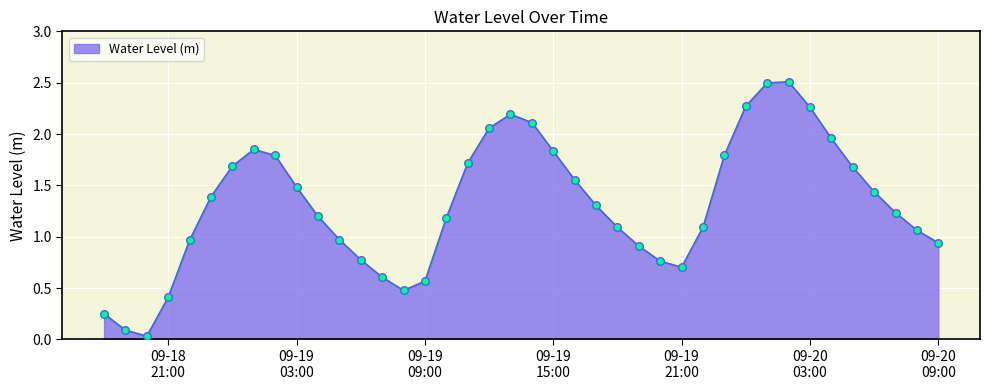

What is the difference between the maximum and minimum values?

2.5